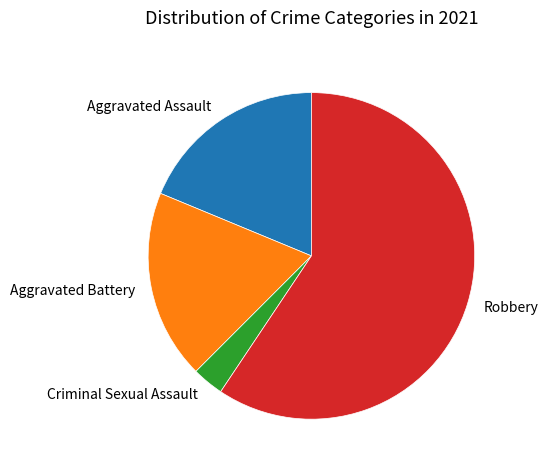

True or false: Criminal Sexual Assault accounts for 3% of the total.

True